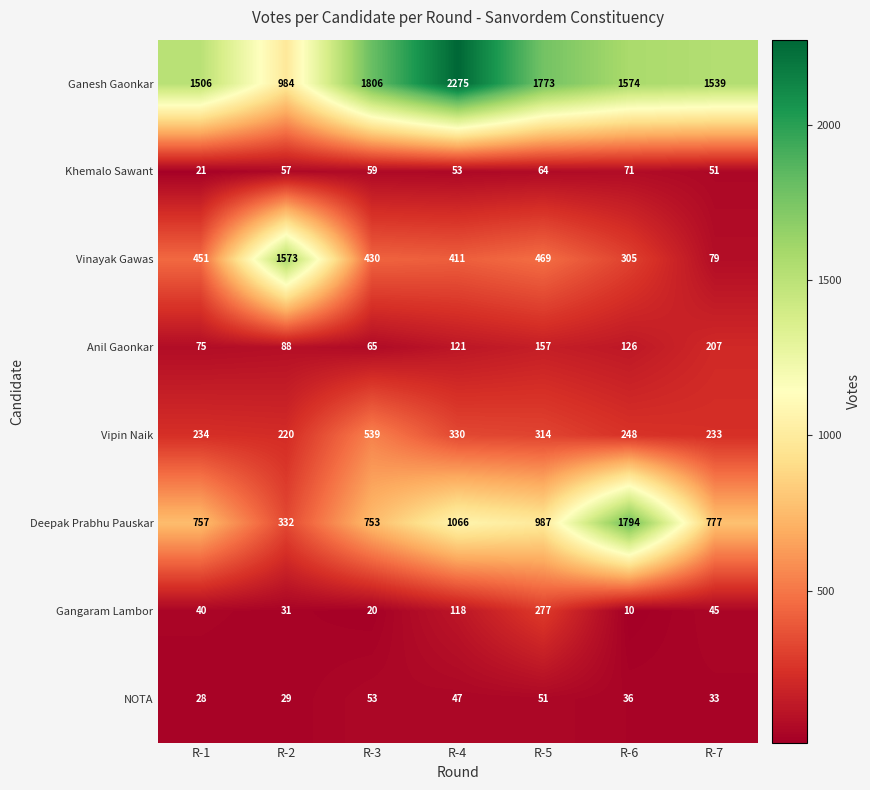

True or false: NOTA has a value of 55 at R-7.

False